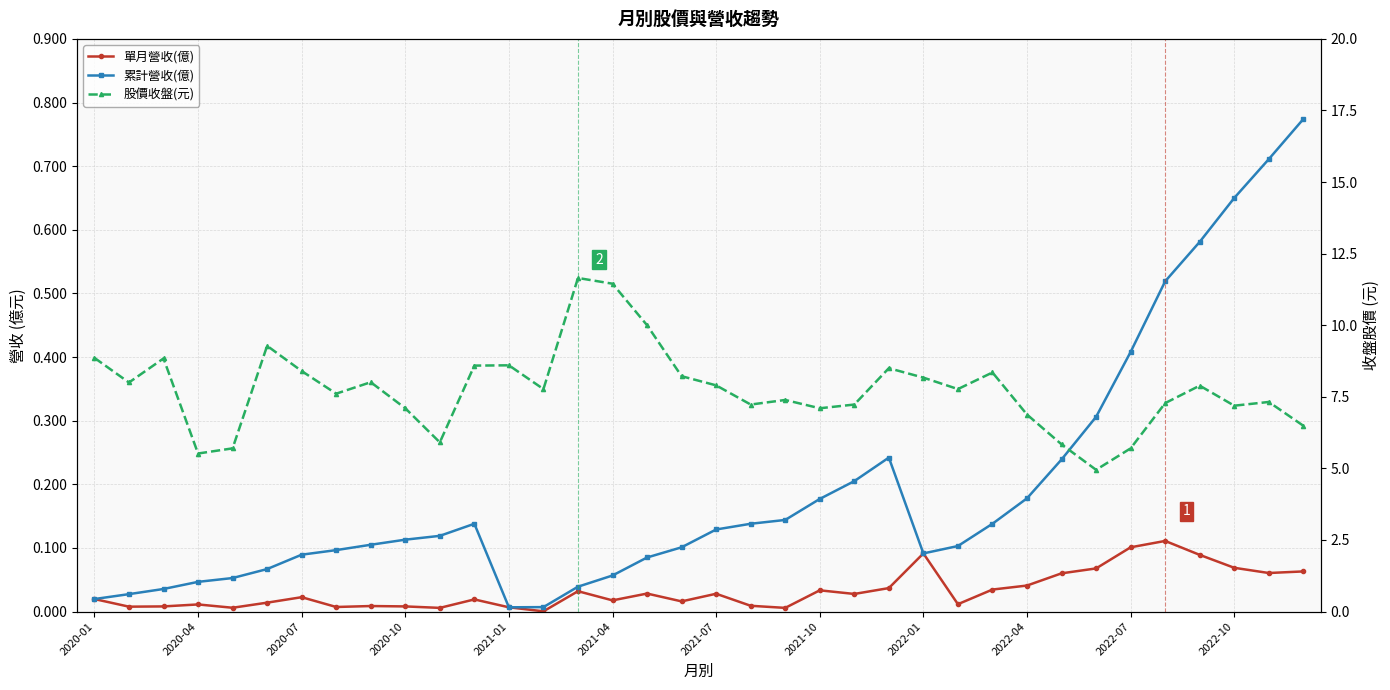

Between 16 and 26, which series saw the biggest shift?

股價收盤(元)